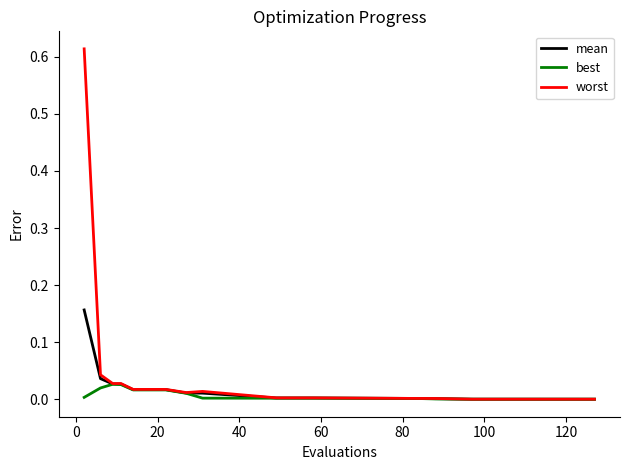

List the series in order of their peak value, lowest first.

best, mean, worst